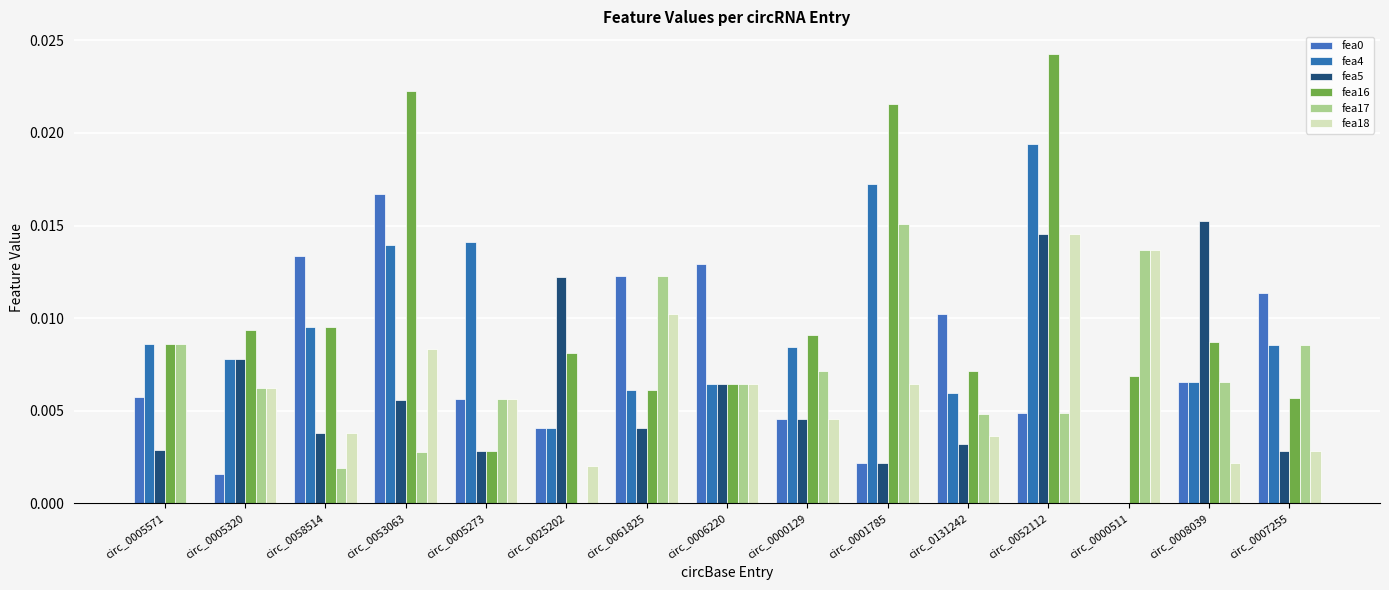

Is it true that fea18 equals 0.0 at circ_0005320?

False